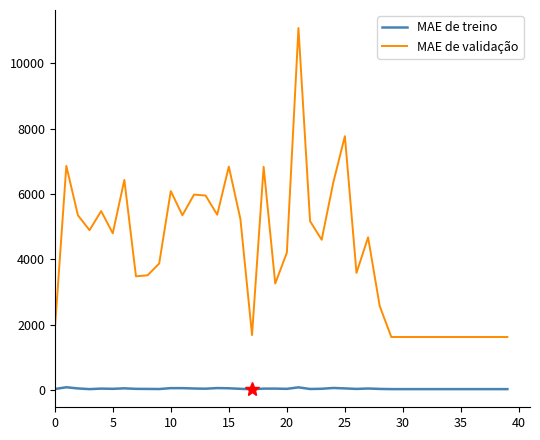

Does the chart have visible grid lines?

No